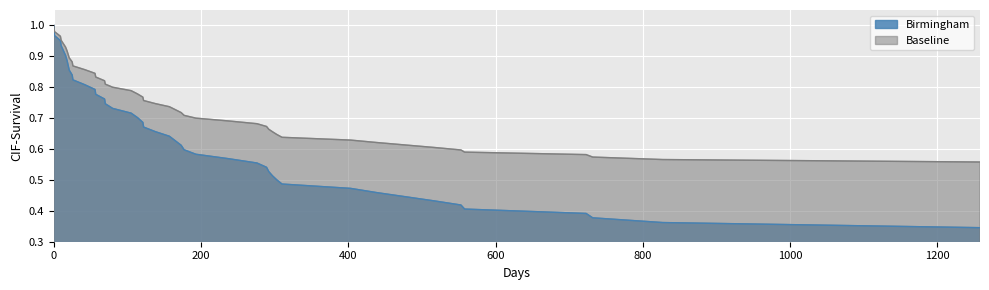

Reading left to right, what are all the values shown in this chart?

Birmingham: 0=1.0	1=1.0	9=1.0	10=0.9	16=0.9	18=0.9	21=0.9	25=0.8	26=0.8	42=0.8	56=0.8	57=0.8	69=0.8	70=0.7	80=0.7	105=0.7	114=0.7	121=0.7	122=0.7	138=0.7	157=0.6	173=0.6	177=0.6	193=0.6	237=0.6	276=0.6	289=0.5	292=0.5	297=0.5	303=0.5	310=0.5	403=0.5	439=0.5	517=0.4	553=0.4	558=0.4	723=0.4	732=0.4	827=0.4	1258=0.3
Baseline: 0=1.0	1=1.0	9=1.0	10=1.0	16=0.9	18=0.9	21=0.9	25=0.9	26=0.9	42=0.9	56=0.8	57=0.8	69=0.8	70=0.8	80=0.8	105=0.8	114=0.8	121=0.8	122=0.8	138=0.7	157=0.7	173=0.7	177=0.7	193=0.7	237=0.7	276=0.7	289=0.7	292=0.7	297=0.7	303=0.6	310=0.6	403=0.6	439=0.6	517=0.6	553=0.6	558=0.6	723=0.6	732=0.6	827=0.6	1258=0.6